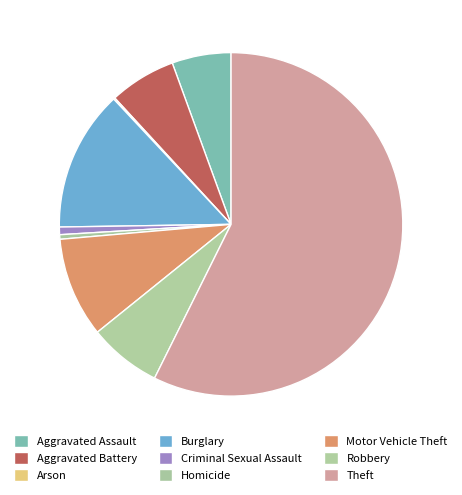

To the nearest percent, what is the average slice percentage?

11%